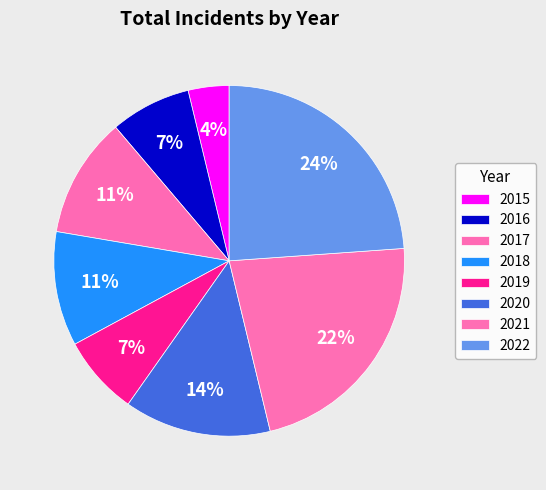

What is the change in value from 2016 to 2017?

+112